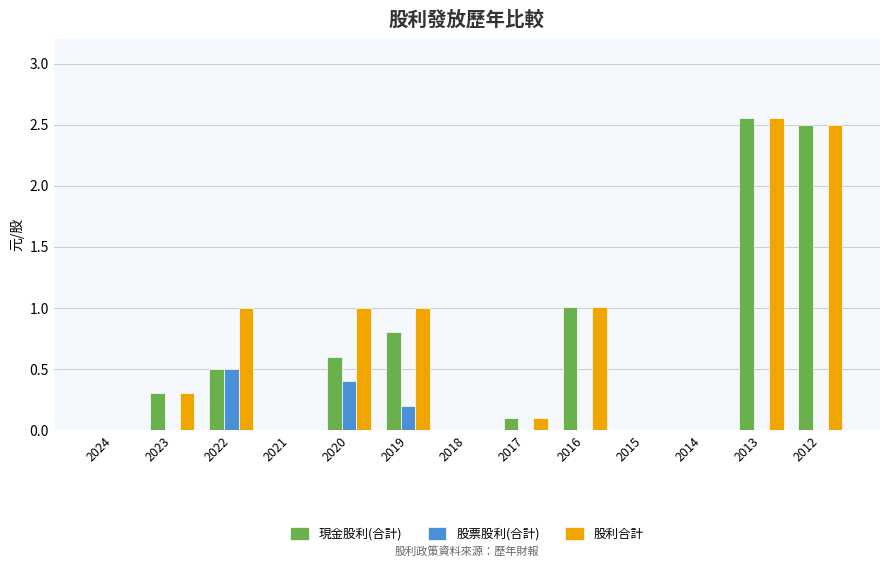

Between 2024 and 2019, which series saw the biggest shift?

股利合計